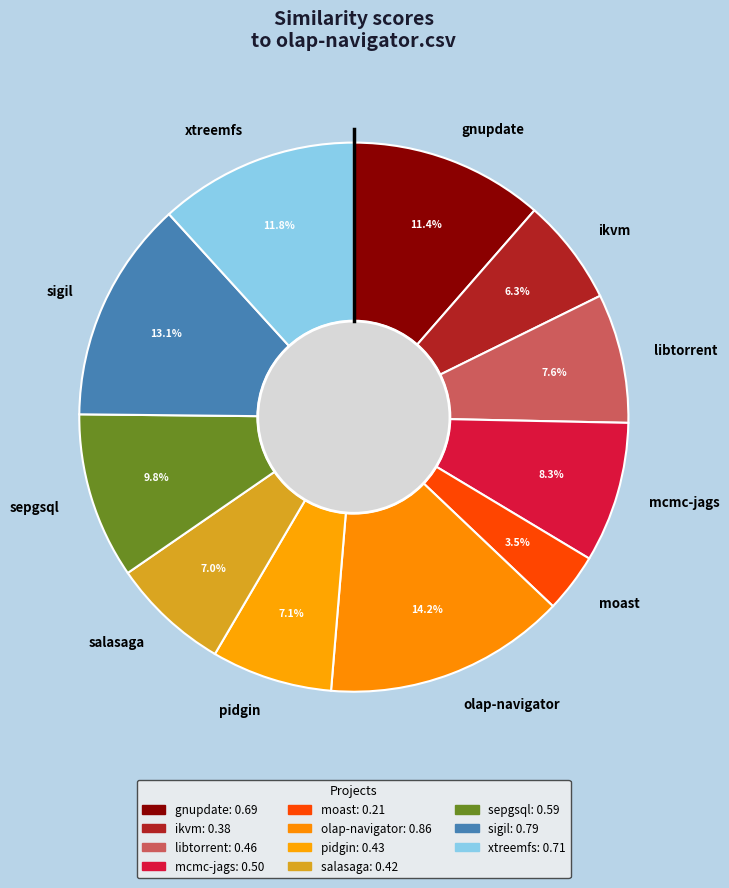

What percentage is NOT represented by olap-navigator?

85.8%